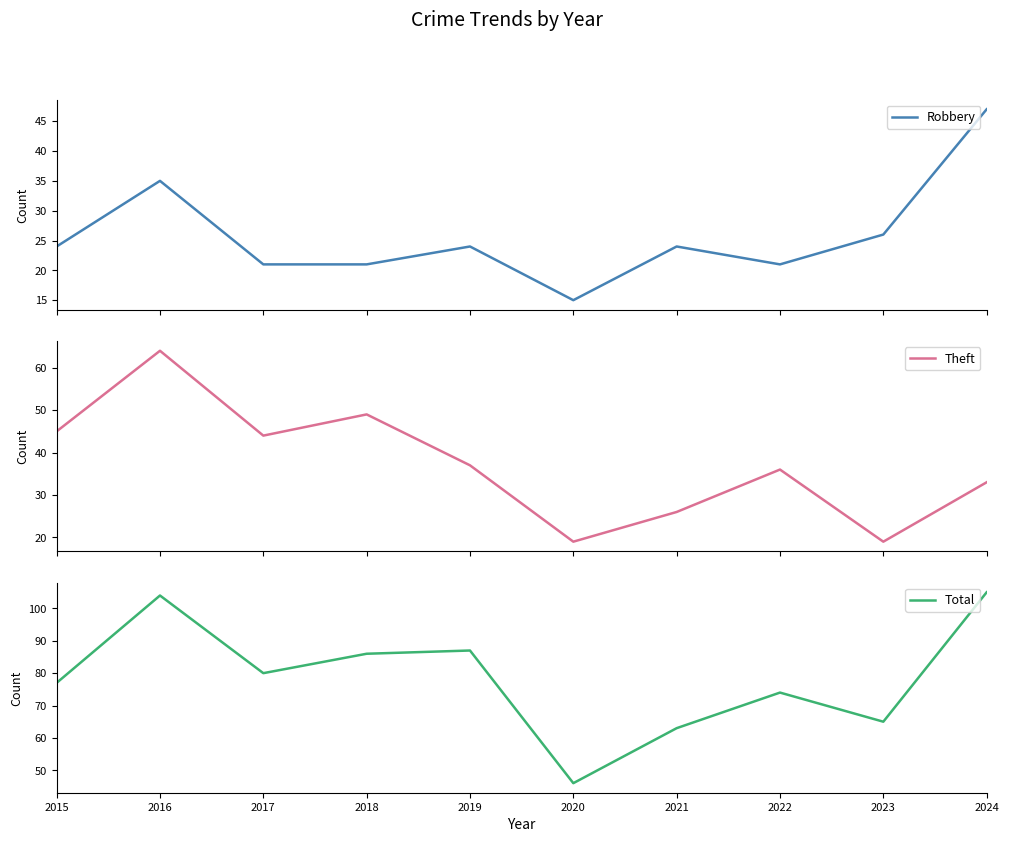

Between 2021 and 2024, which series saw the biggest shift?

Total